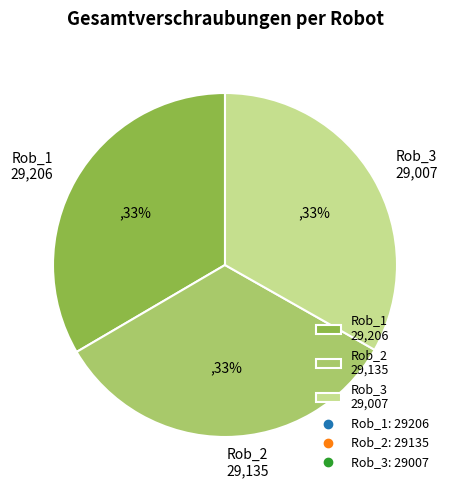

What is the ratio of the value at Rob_1 29,206 to the value at Rob_2 29,135?

1.0